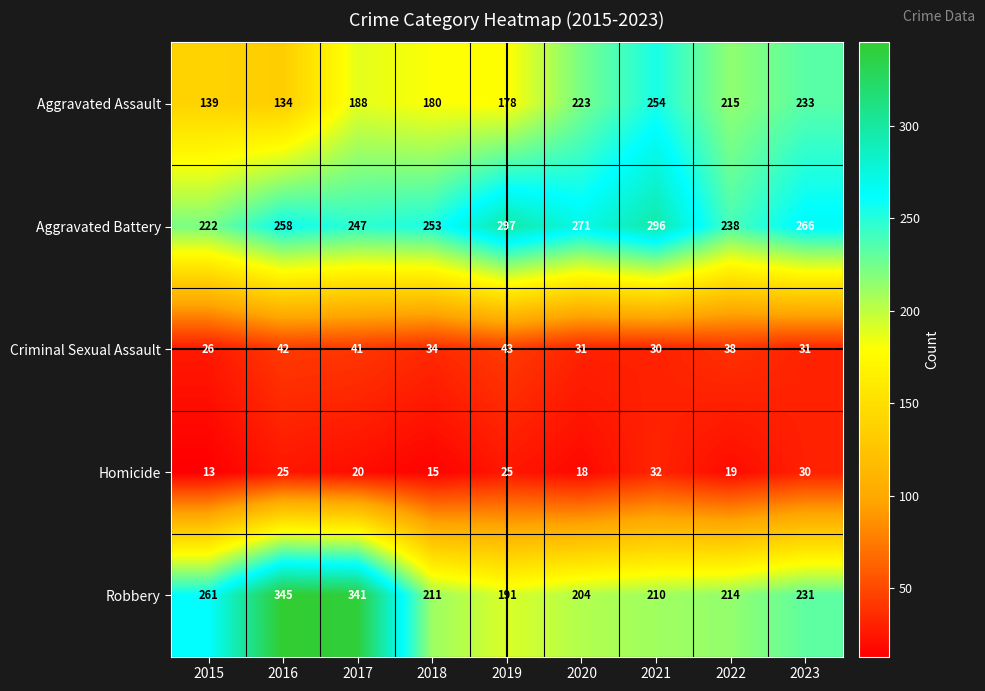

True or false: Aggravated Battery has a value of 414 at 2017.

False